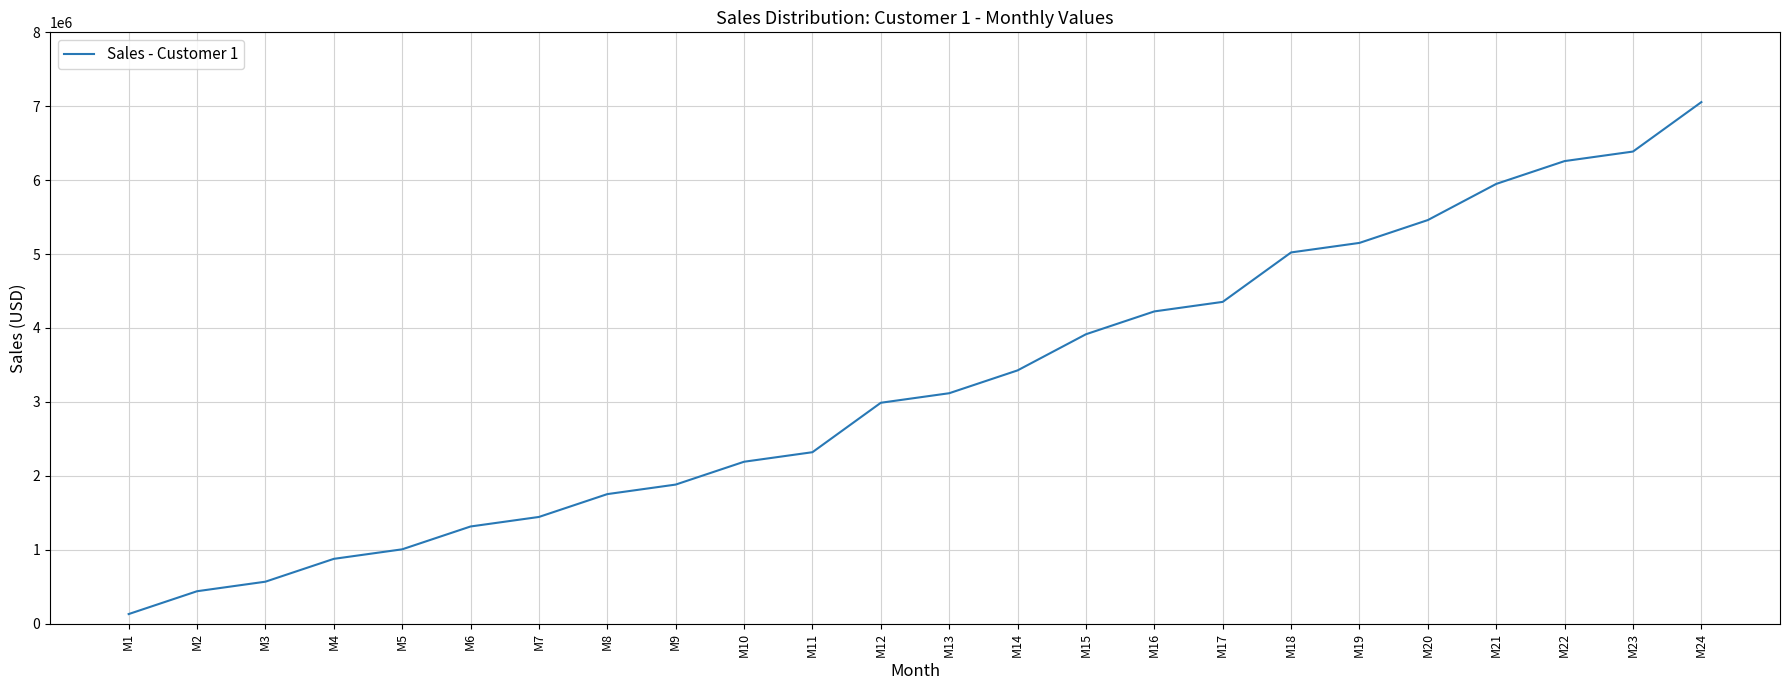

Which has a higher value, M5 or M10?

M10